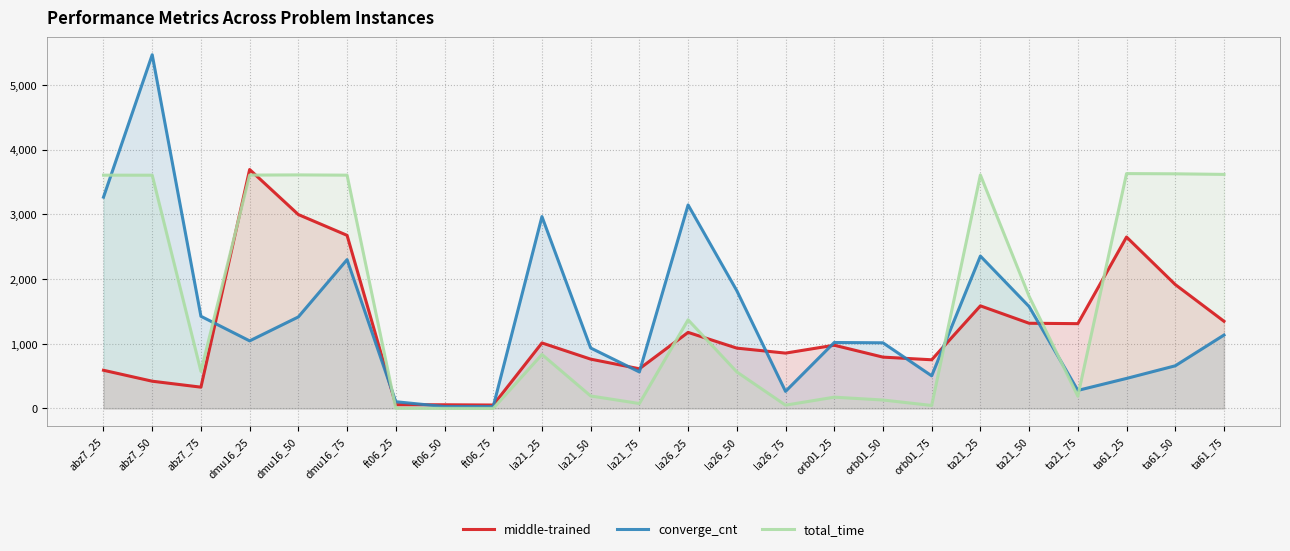

Which series ends up on top after the final intersection of total_time and converge_cnt?

total_time